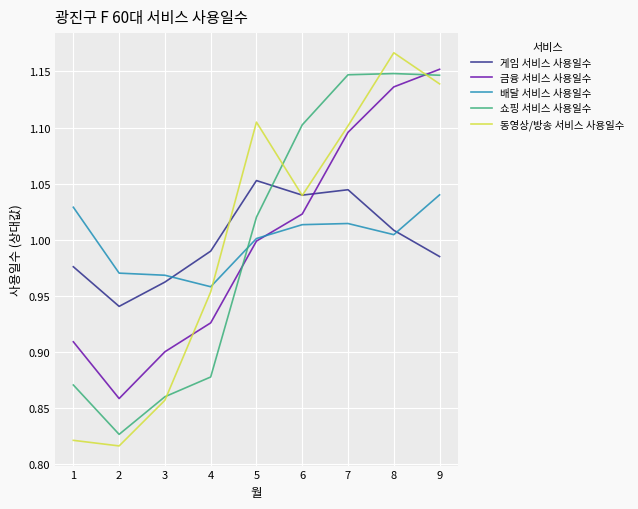

At which label is 배달 서비스 사용일수 closest to 0?

4